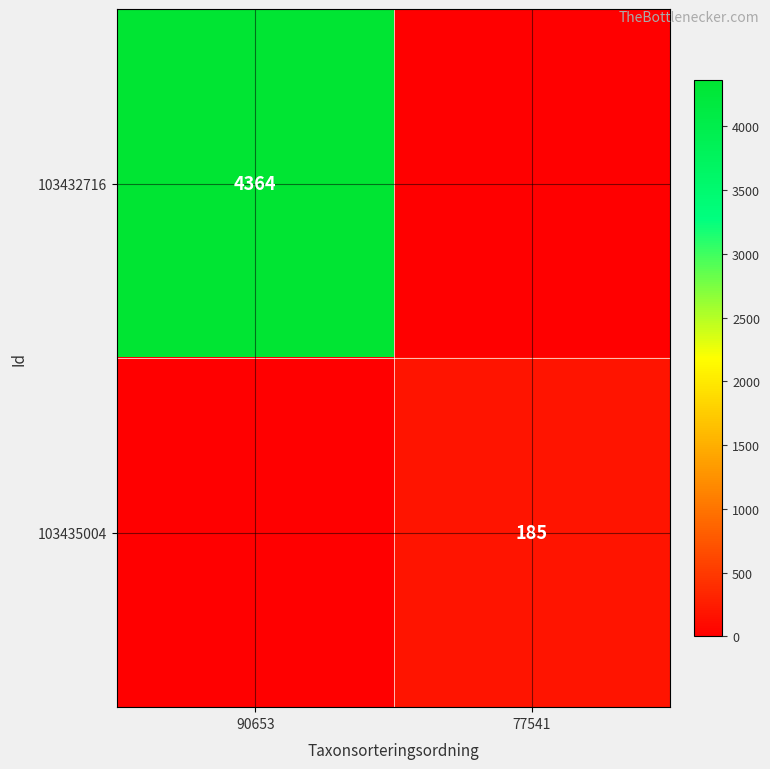

The value of 103435004 at 77541 is 309. True or false?

False